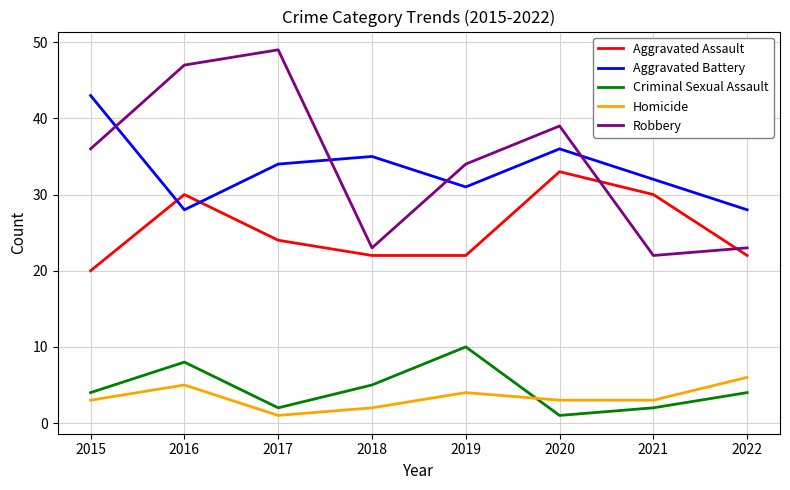

At which category does Aggravated Battery reach its first local valley?

2016